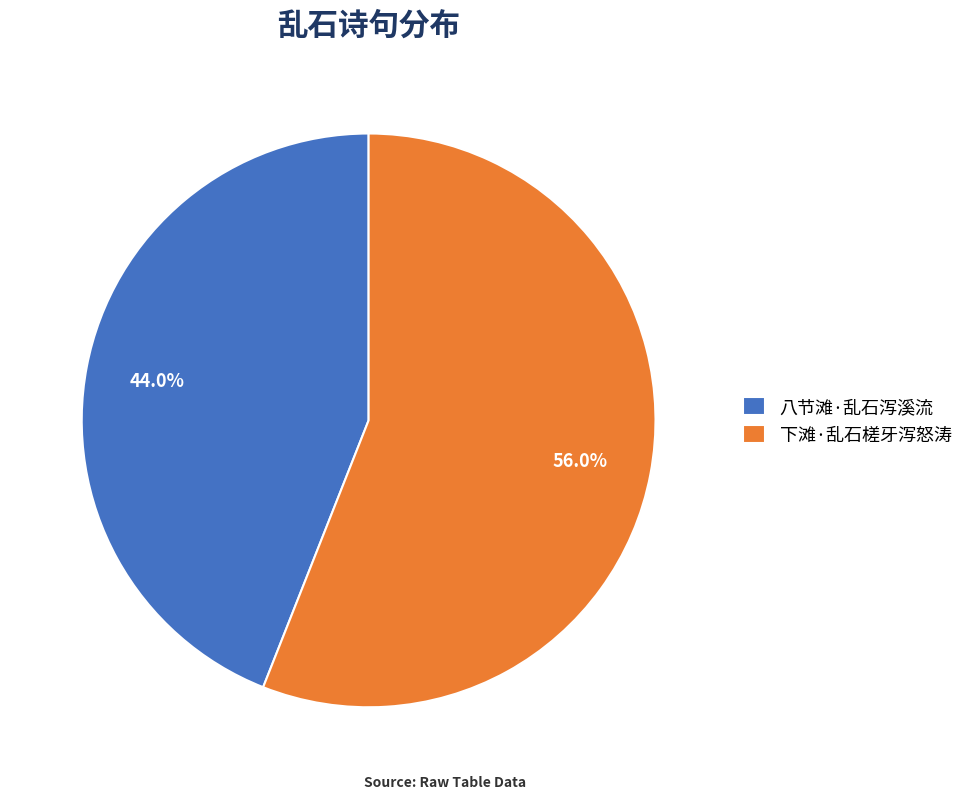

Which slice is the smallest?

八节滩·乱石泻溪流